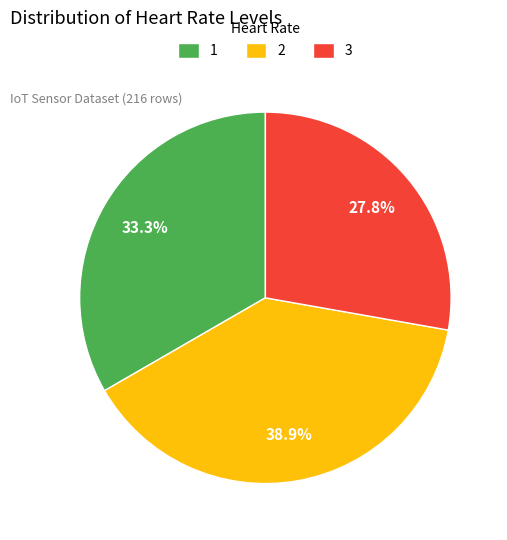

What percentage is the 2 slice, to the nearest percent?

39%